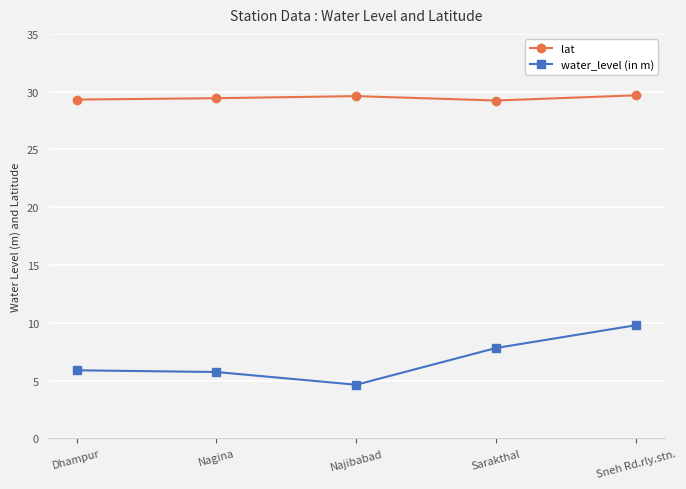

Which category has the highest value in the water_level (in m) series?

Sneh Rd.rly.stn.